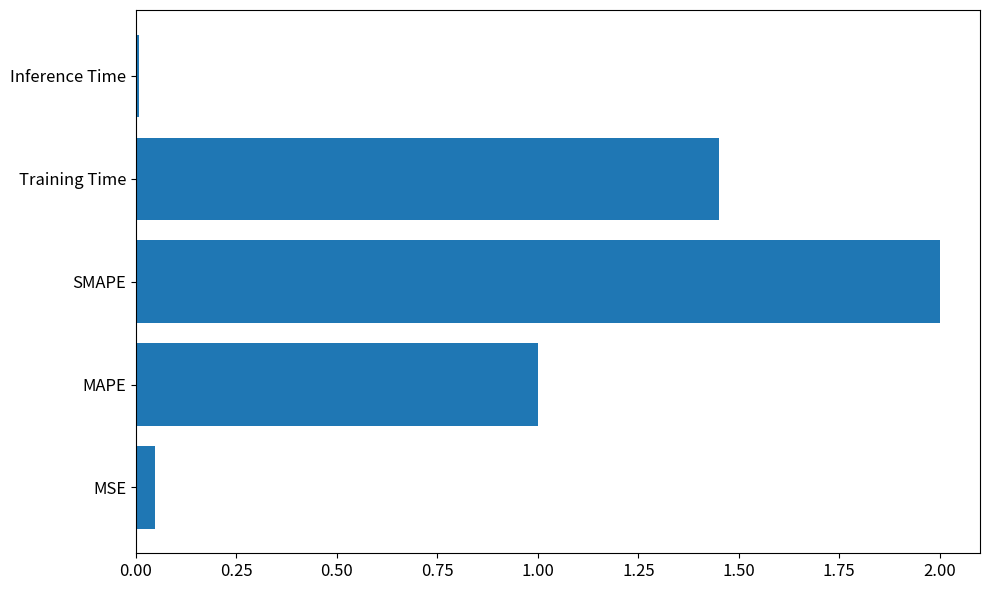

Which has a higher value, MSE or Training Time?

Training Time